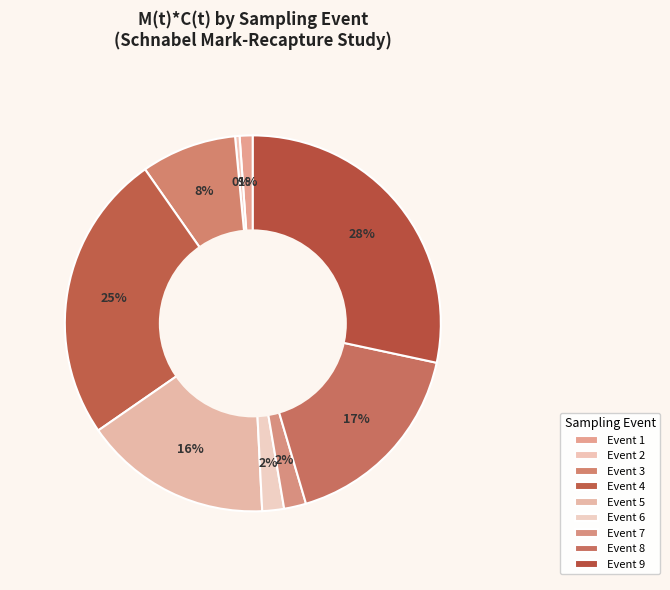

How many slices are in this pie chart?

9